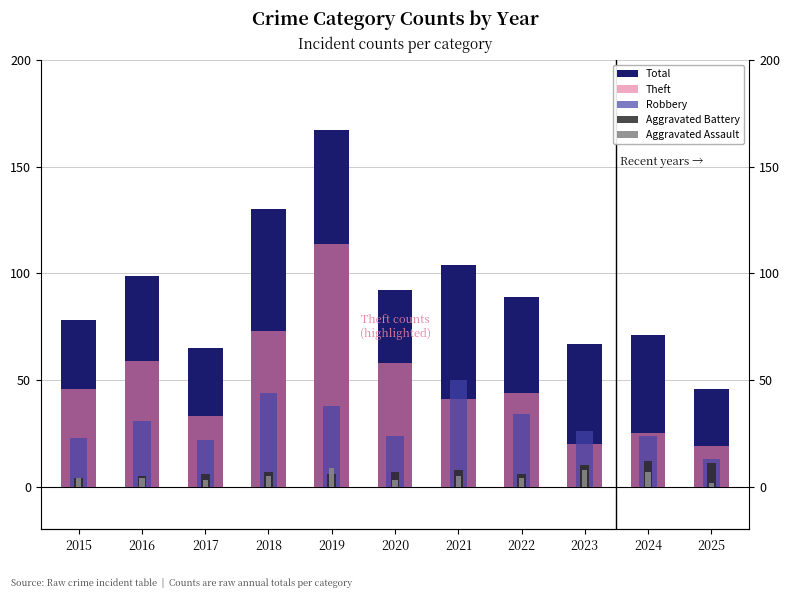

Count the number of data series in this chart.

5